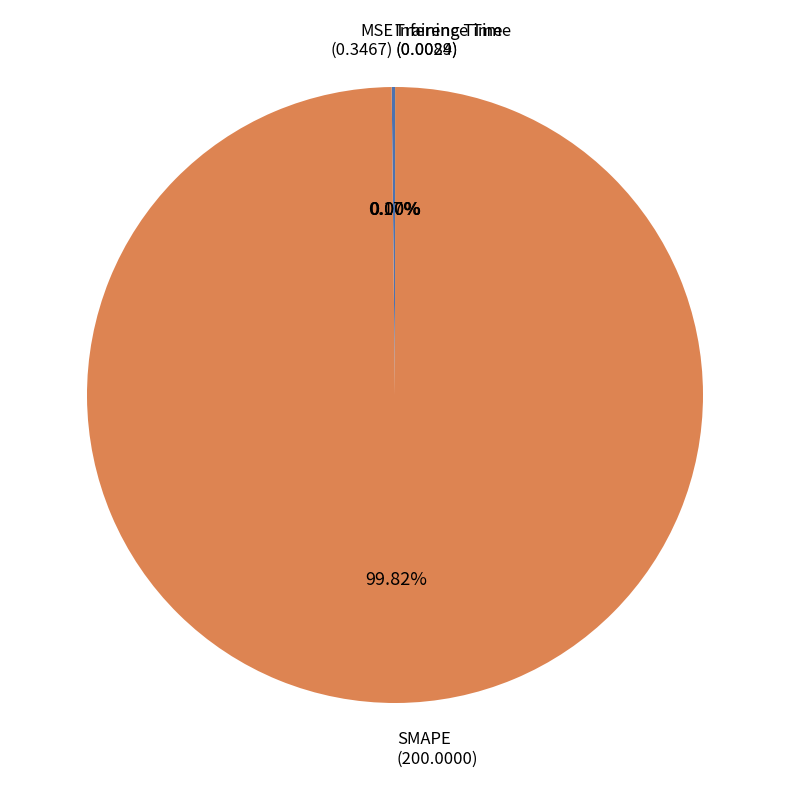

To the nearest percent, what is the difference between the largest and smallest slice percentages?

100%